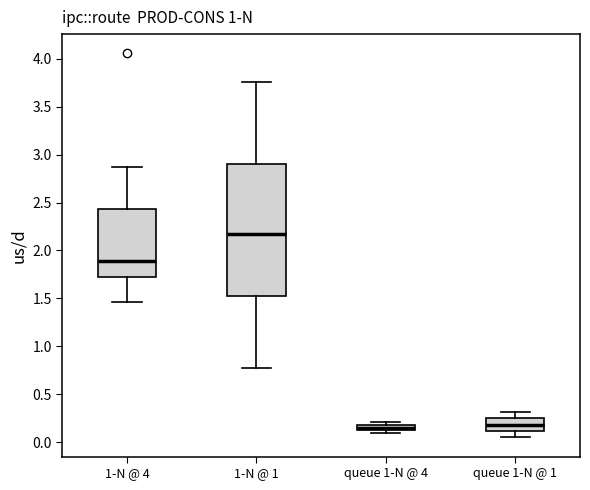

Where is the lower edge of the box for queue 1-N @ 1 on the y-axis? The values are not printed on the chart, so give them approximately, as read against the axis.

0.10